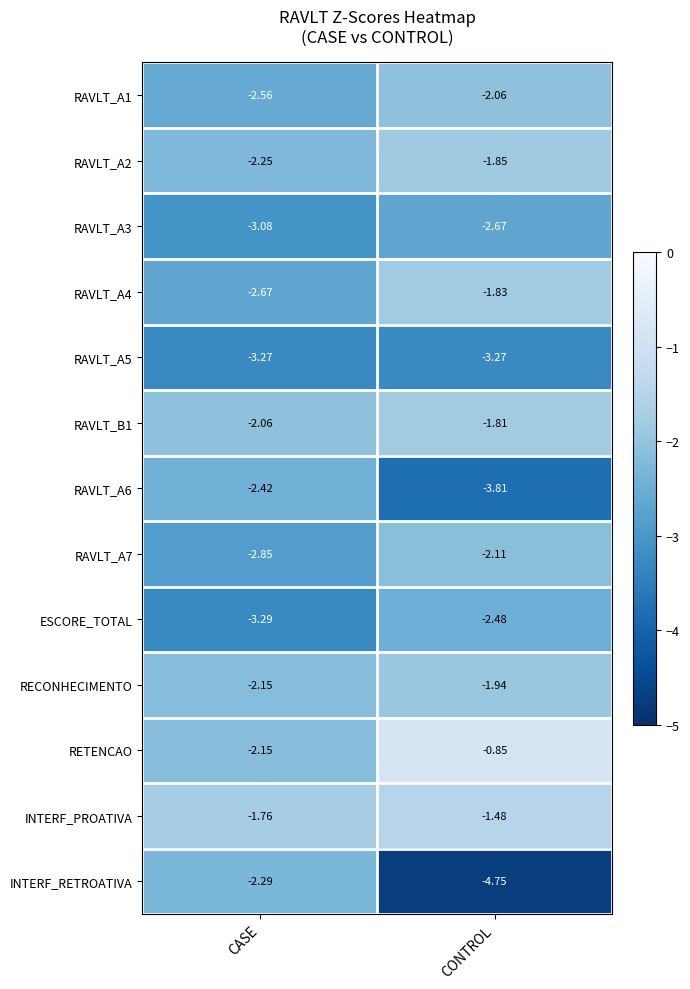

Rank the categories by RAVLT_A6 value from lowest to highest.

CONTROL, CASE